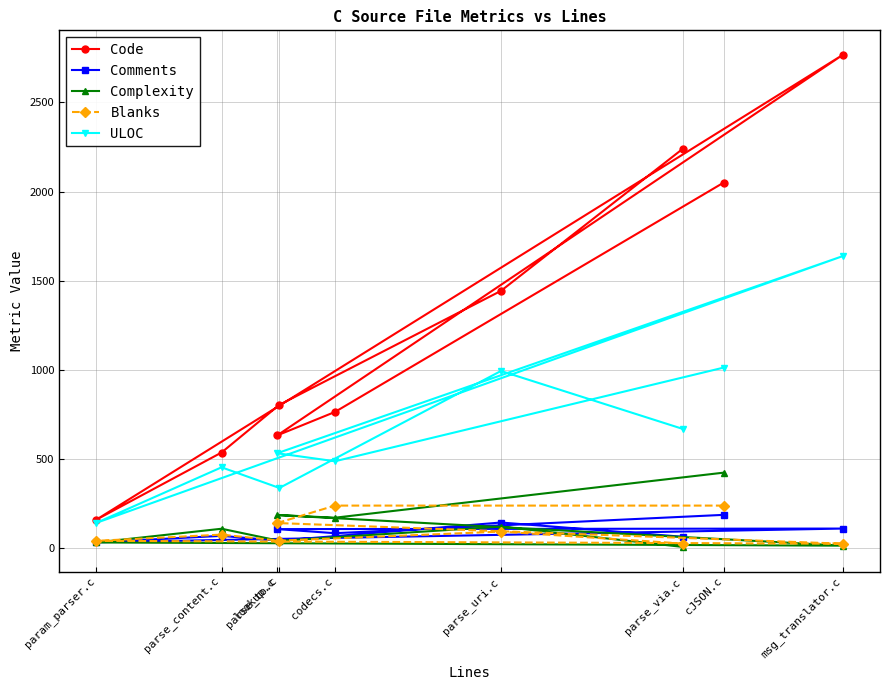

Is the value of Complexity at msg_translator.c greater than the value of Comments at parse_via.c?

No